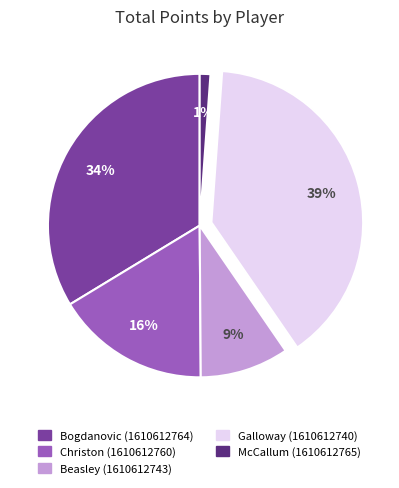

To the nearest percent, what percentage of the pie is Bogdanovic (1610612764)?

34%